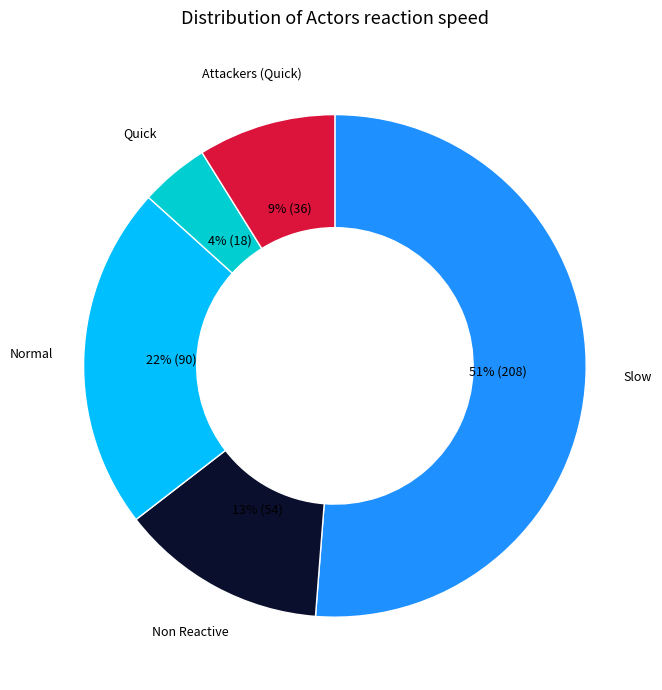

To the nearest percent, what portion does Normal represent?

22%